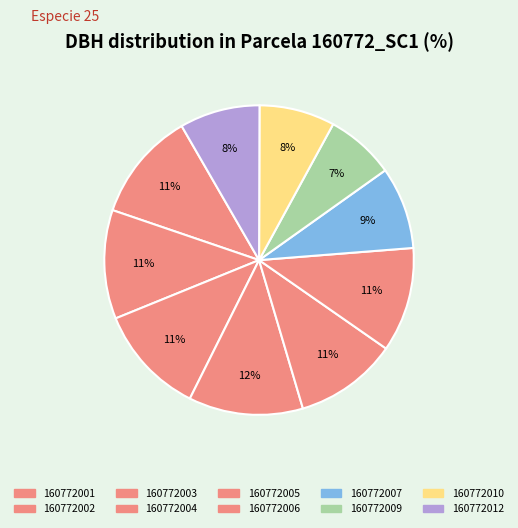

To the nearest percent, what is the combined percentage of 160772009 and 160772005?

18%